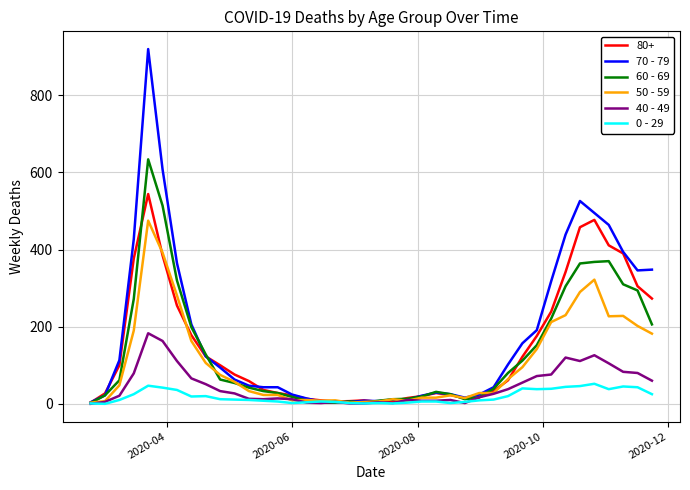

List the series in order of their peak value, lowest first.

0 - 29, 40 - 49, 50 - 59, 80+, 60 - 69, 70 - 79